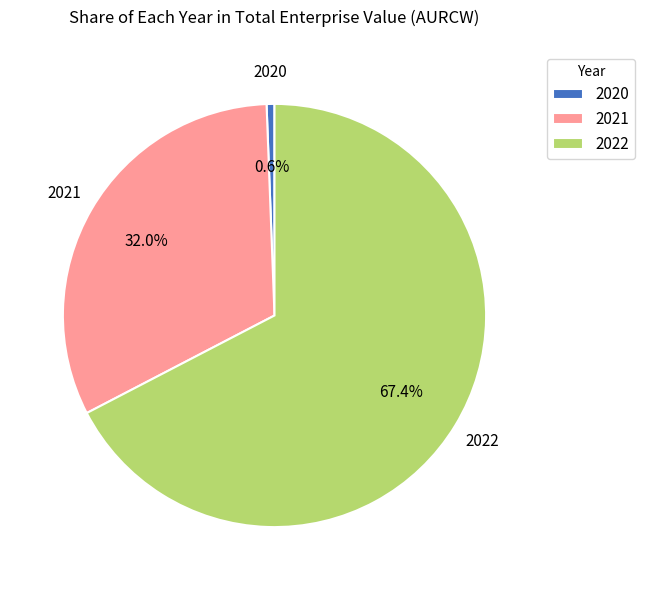

Between 2022 and 2021, which is larger?

2022